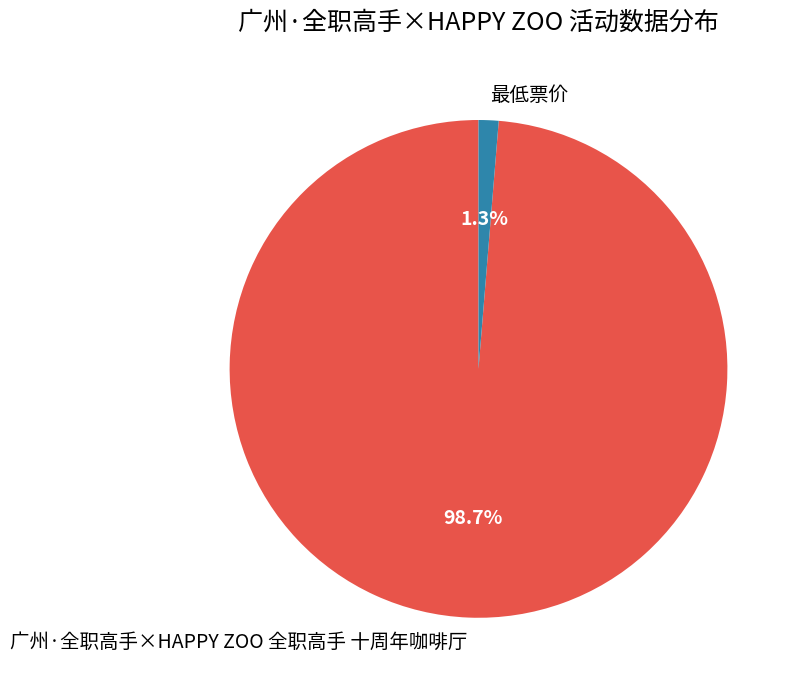

Is it true that 最低票价 is 11% of the pie?

False